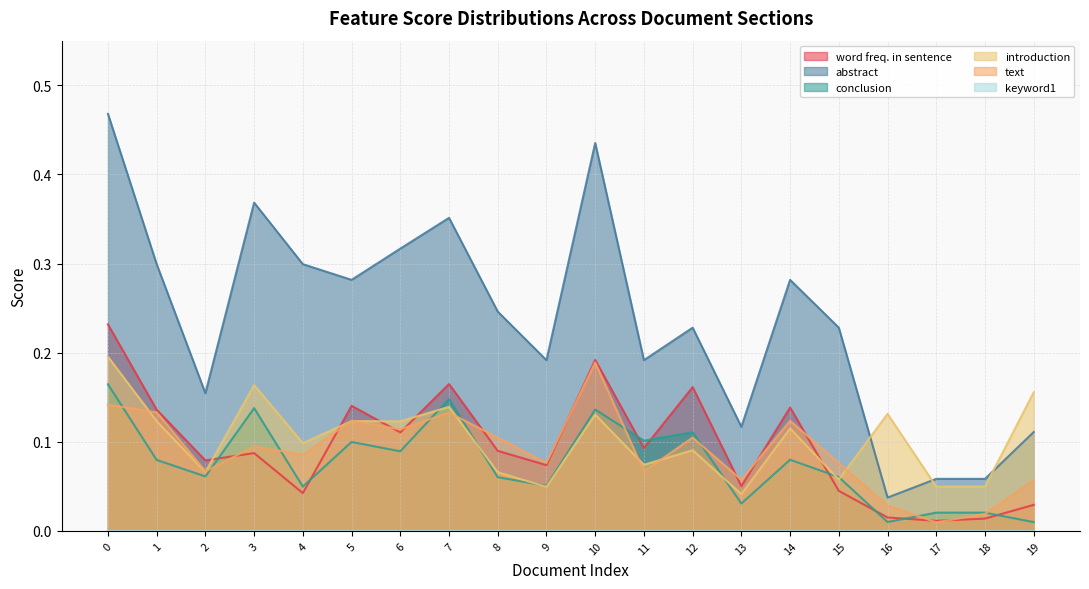

Reading left to right, extract all data points from this chart.

word freq. in sentence: 0.2	0.1	0.1	0.1	0.0	0.1	0.1	0.2	0.1	0.1	0.2	0.1	0.2	0.1	0.1	0.0	0.0	0.0	0.0	0.0
abstract: 0.5	0.3	0.2	0.4	0.3	0.3	0.3	0.4	0.2	0.2	0.4	0.2	0.2	0.1	0.3	0.2	0.0	0.1	0.1	0.1
conclusion: 0.2	0.1	0.1	0.1	0.0	0.1	0.1	0.1	0.1	0.1	0.1	0.1	0.1	0.0	0.1	0.1	0.0	0.0	0.0	0.0
introduction: 0.2	0.1	0.1	0.2	0.1	0.1	0.1	0.1	0.1	0.0	0.1	0.1	0.1	0.0	0.1	0.1	0.1	0.0	0.0	0.2
text: 0.1	0.1	0.1	0.1	0.1	0.1	0.1	0.1	0.1	0.1	0.2	0.1	0.1	0.1	0.1	0.1	0.0	0.0	0.0	0.1